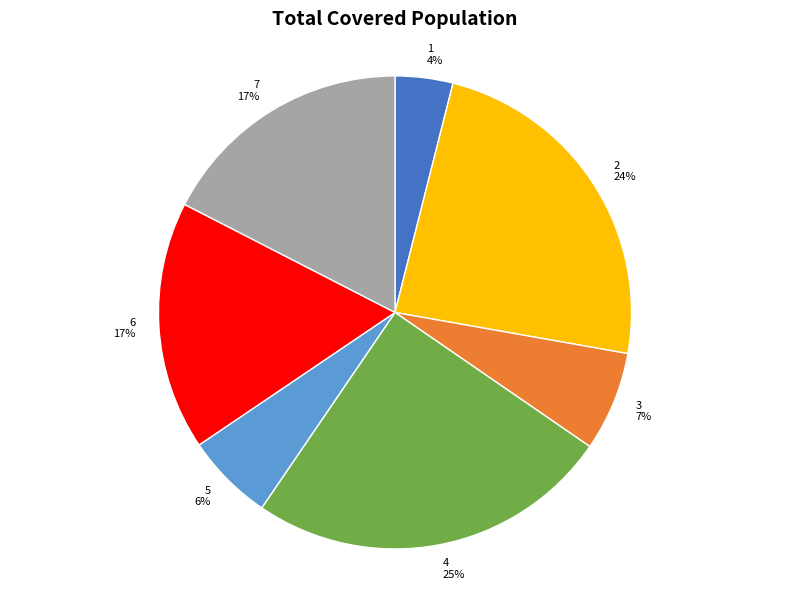

What is the smallest slice in the pie chart?

1